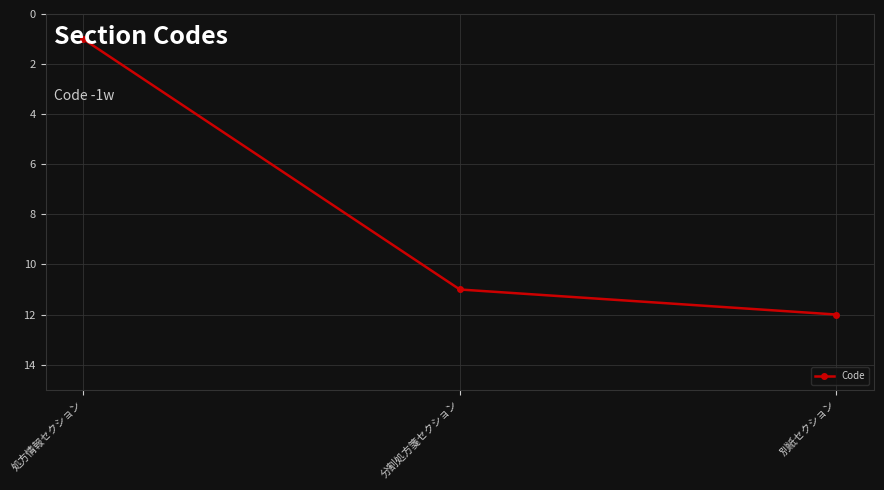

What is the sum of all values?

24